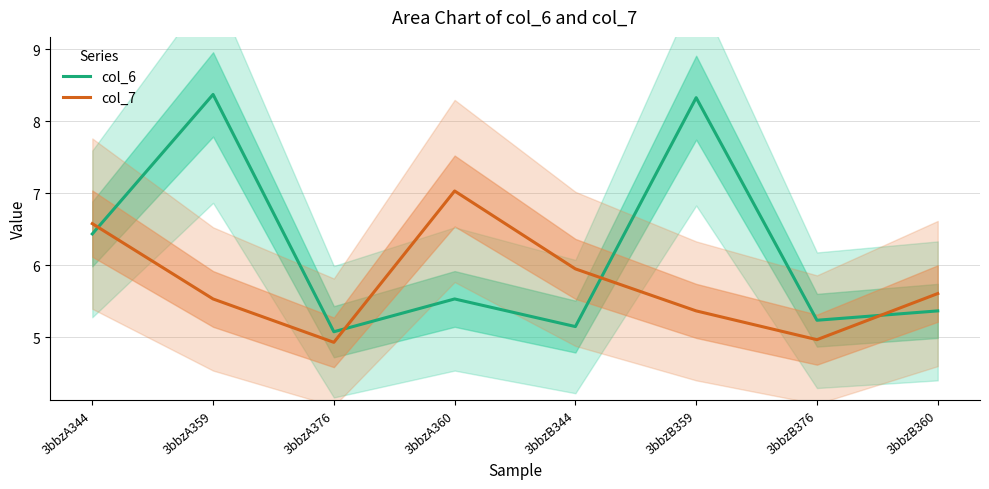

Reading right to left, extract all data points from this chart.

col_6: 5.4	5.2	8.3	5.1	5.5	5.1	8.4	6.4
col_7: 5.6	5.0	5.4	6.0	7.0	4.9	5.5	6.6